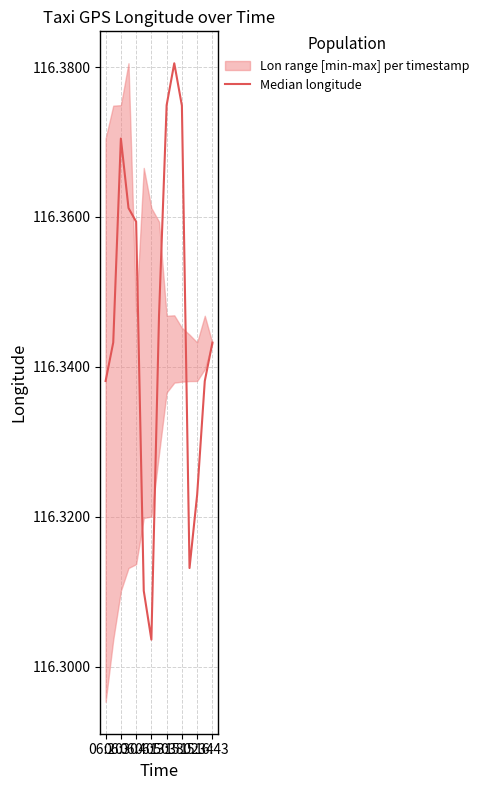

Rank the categories by value from highest to lowest.

9, 8, 10, 06:40, 06:50, 13:38, 16:43, 06:30, 14, 06:20, 13, 12, 11, 15:02, 15:34